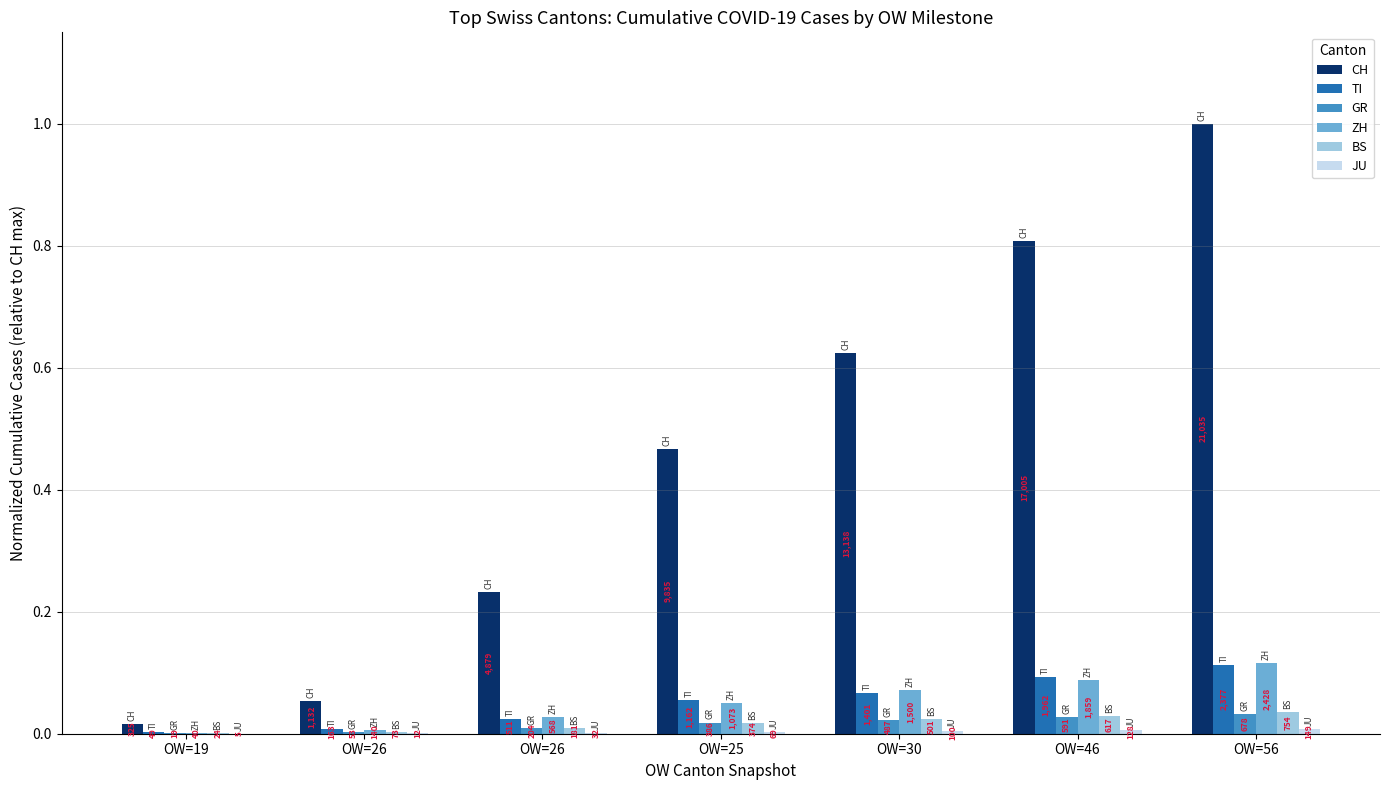

Does the chart contain stacked bars?

No